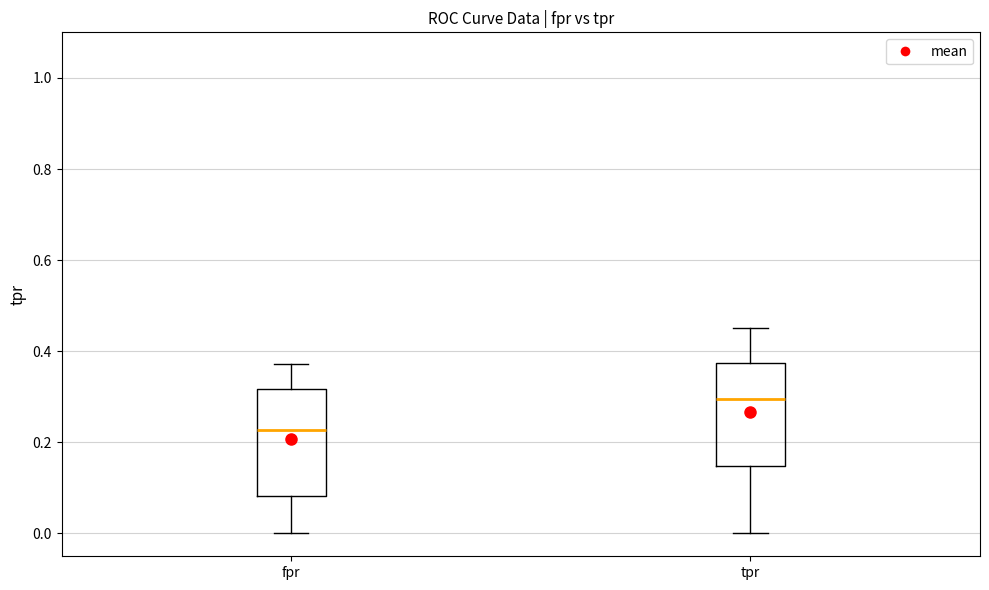

Reading left to right, transcribe this box plot: for each box, give where its median line is, the range the box spans, and where its two whiskers end, as read against the y-axis. The values are not printed on the chart, so give them approximately, as read against the axis.

fpr: median 0.22, box 0.08 to 0.32, whiskers 0.00 to 0.38
tpr: median 0.30, box 0.14 to 0.38, whiskers 0.00 to 0.46